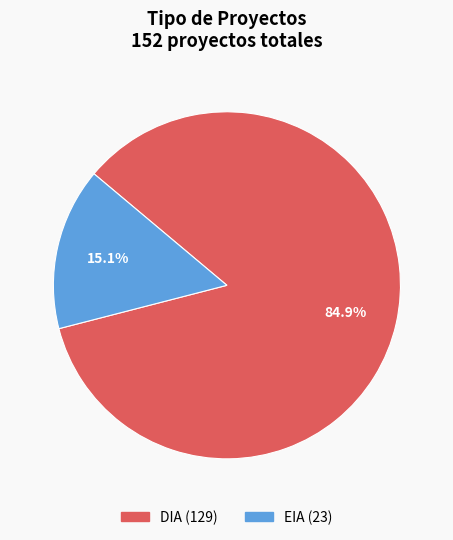

Rank the categories by value from highest to lowest.

DIA, EIA